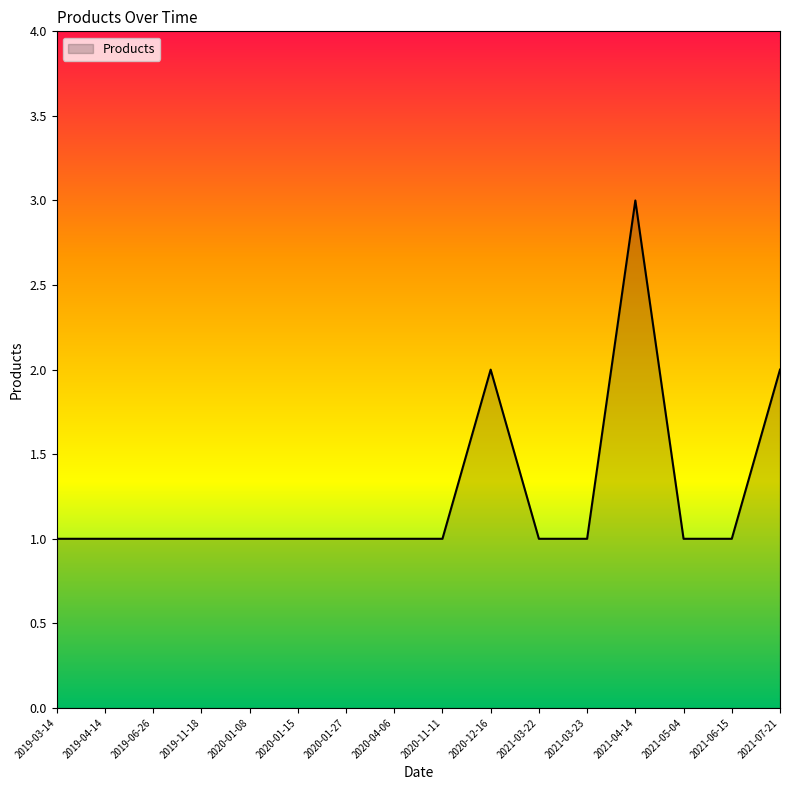

What is the maximum value shown in the chart?

3